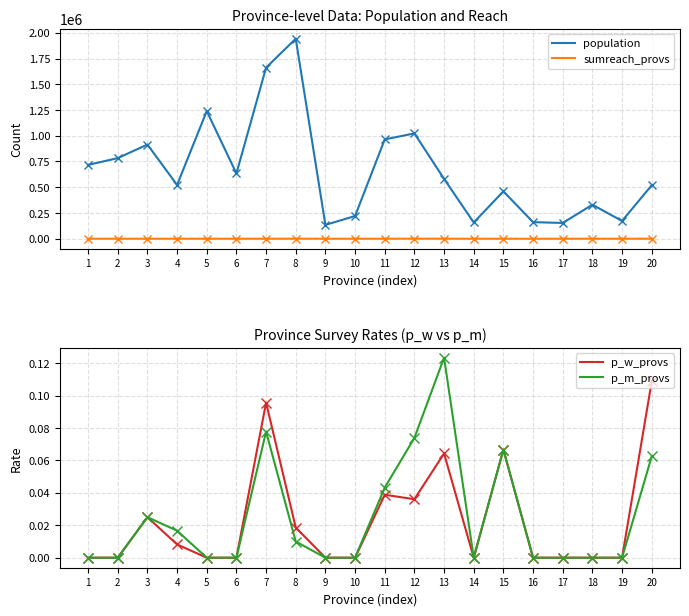

True or false: population and p_w_provs cross at least once.

False